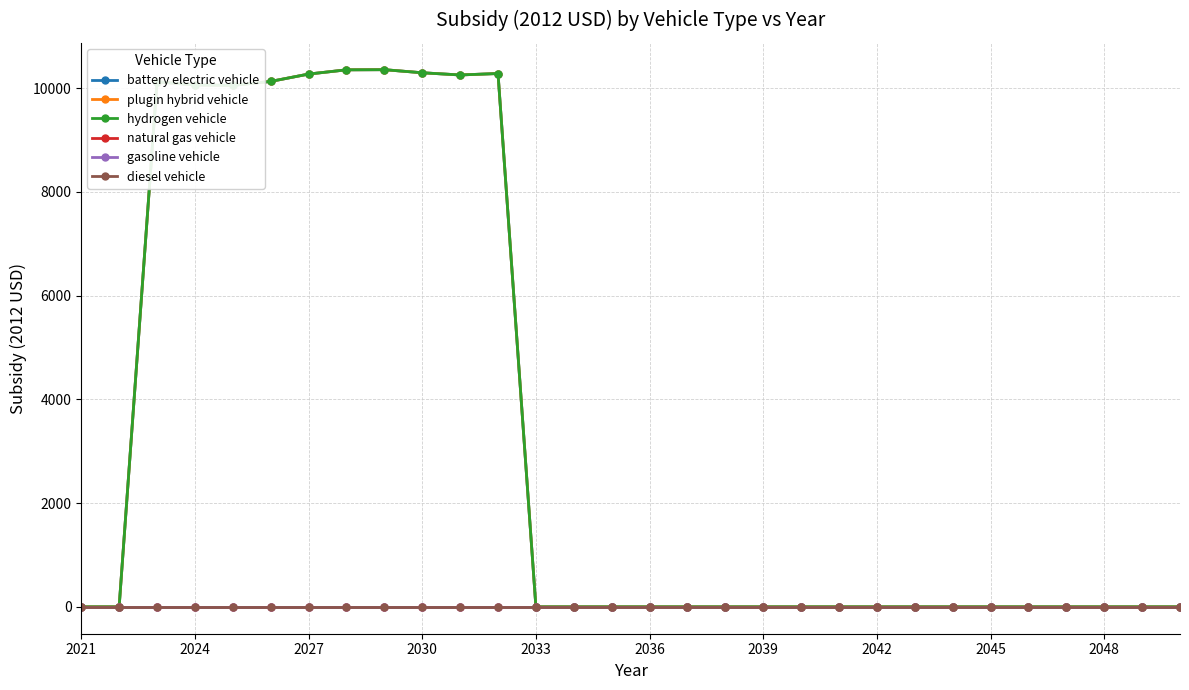

At how many categories does at least one series exceed 9349?

10